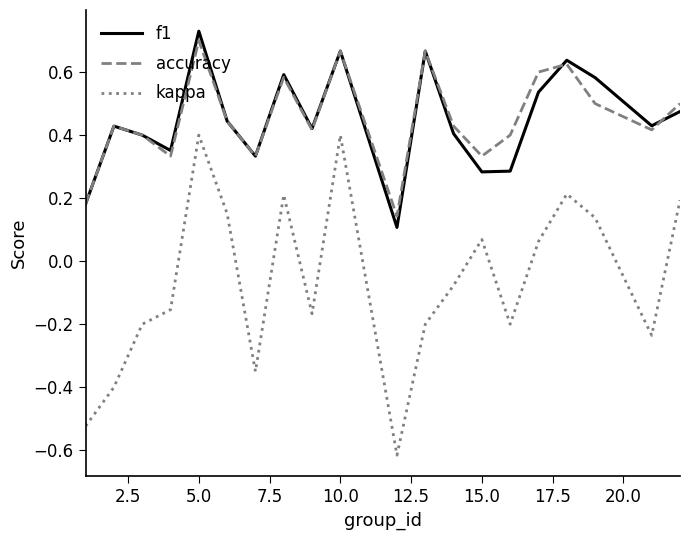

Which series has the widest spread of values?

kappa